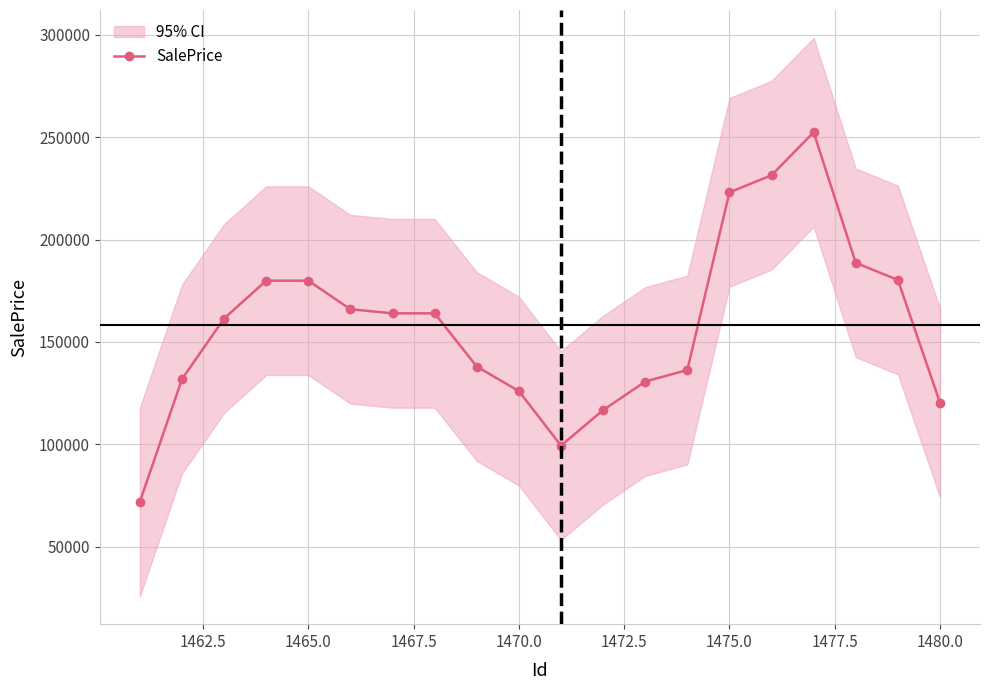

What is the maximum value for SalePrice?

252434.0